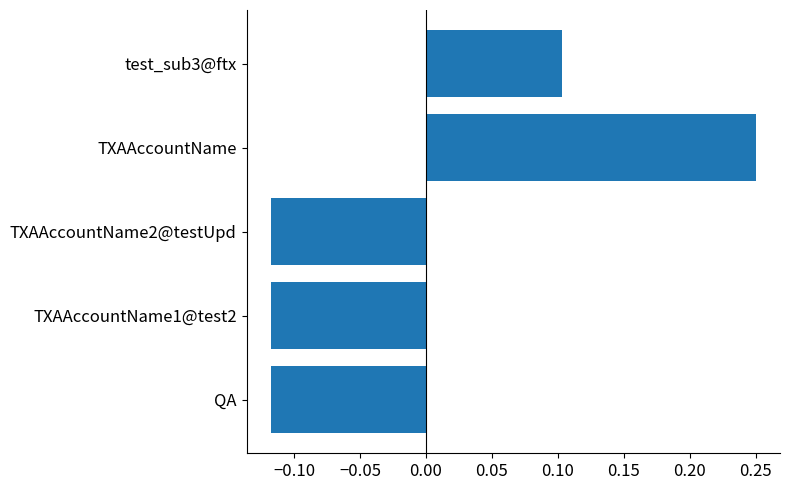

What is the difference between the maximum and minimum values?

0.4